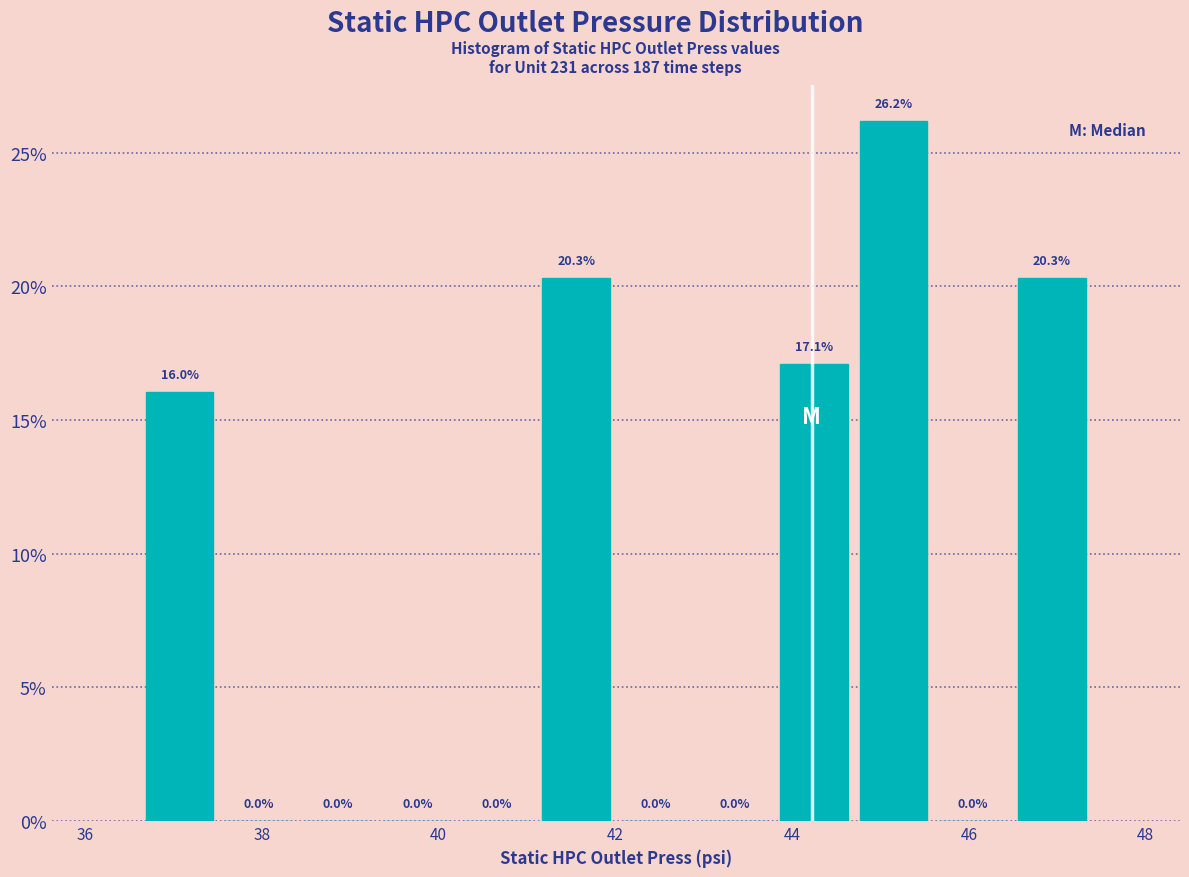

What is the height of the bar covering 36.6 to 37.6 on the x-axis? The bar edges are not printed on the chart, so give them approximately, as read against the axis.

16.0